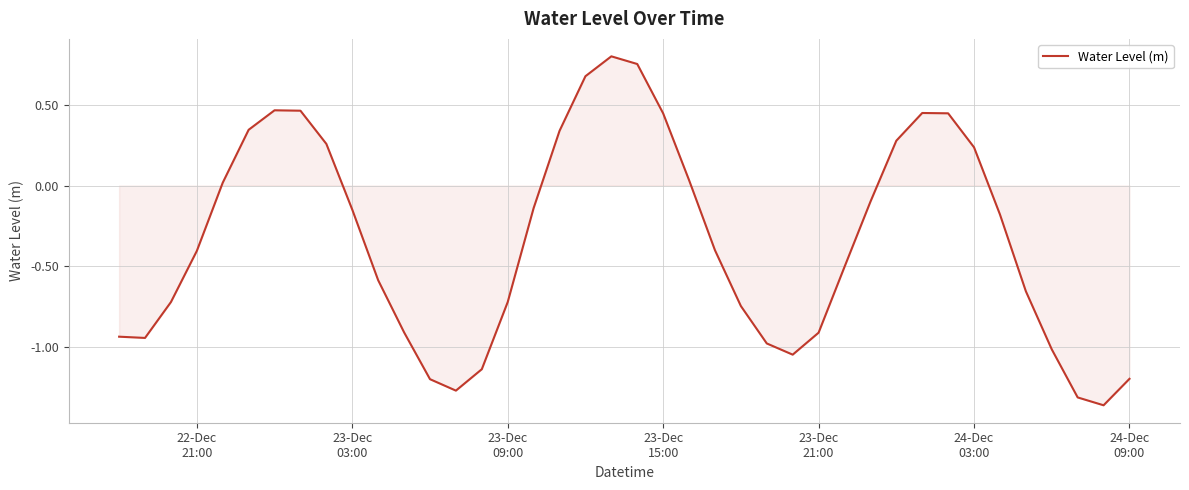

What is the difference between the maximum and minimum values?

2.2